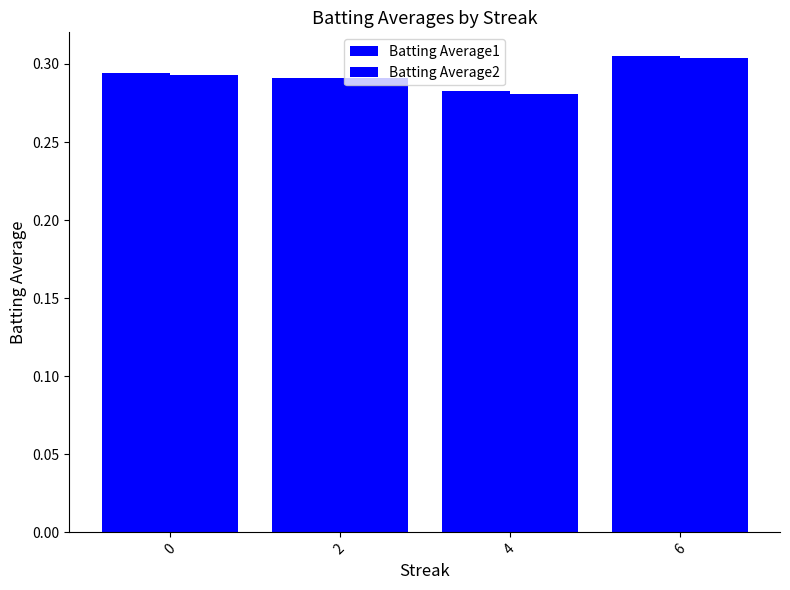

Does the chart contain any negative values?

No